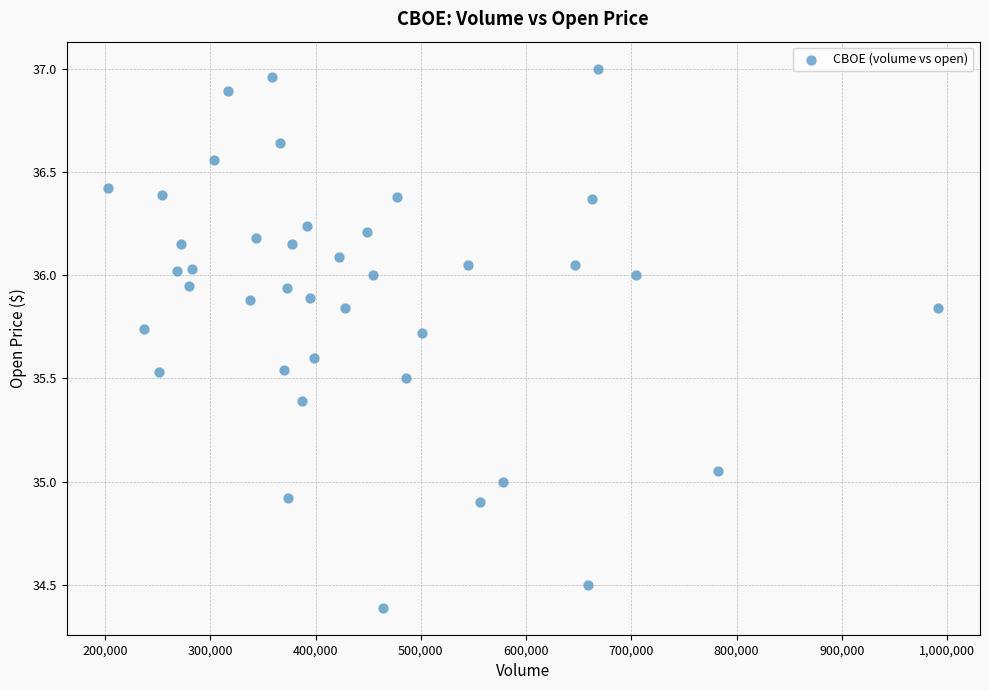

What is the range of X values (max minus min)?

788325.0